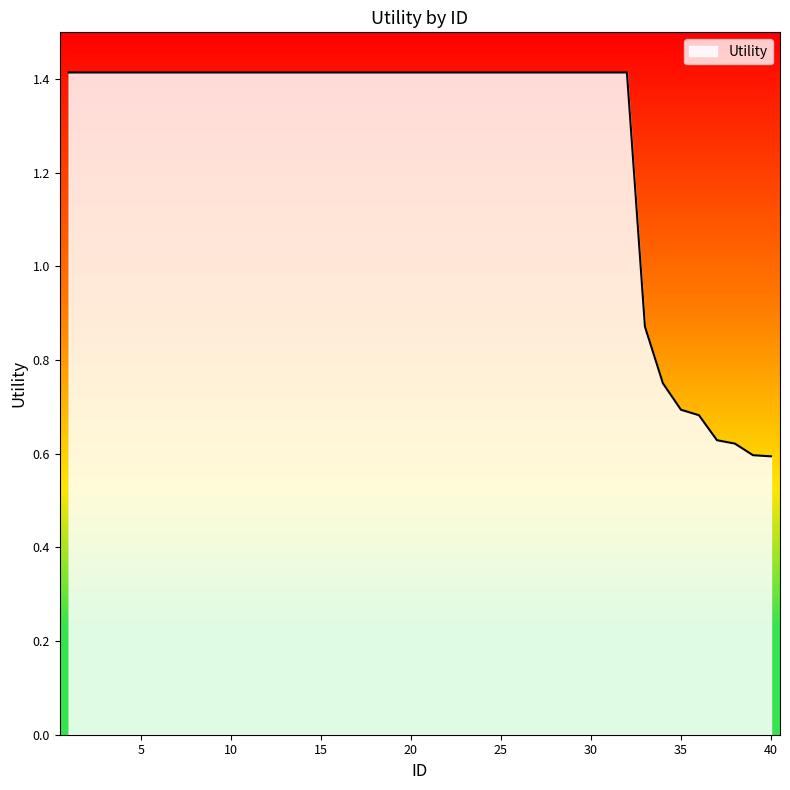

What is the maximum value shown in the chart?

1.4